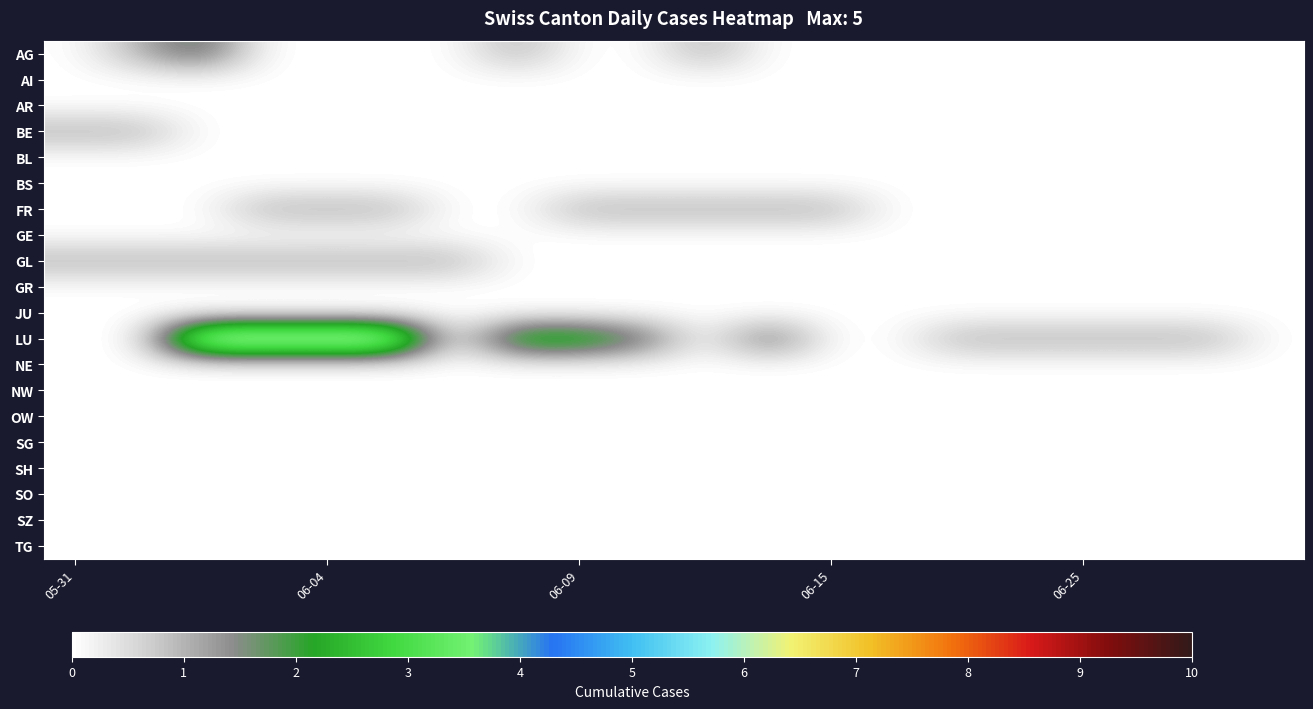

Reading left to right, list all the values displayed in this chart.

AG: 0	1	2	0	0	0	0	1	0	0	1	0	0	0	0	0	0	0	0	0
AI: 0	0	0	0	0	0	0	0	0	0	0	0	0	0	0	0	0	0	0	0
AR: 0	0	0	0	0	0	0	0	0	0	0	0	0	0	0	0	0	0	0	0
BE: 1	1	0	0	0	0	0	0	0	0	0	0	0	0	0	0	0	0	0	0
BL: 0	0	0	0	0	0	0	0	0	0	0	0	0	0	0	0	0	0	0	0
BS: 0	0	0	0	0	0	0	0	0	0	0	0	0	0	0	0	0	0	0	0
FR: 0	0	0	1	1	1	0	0	1	1	1	1	1	0	0	0	0	0	0	0
GE: 0	0	0	0	0	0	0	0	0	0	0	0	0	0	0	0	0	0	0	0
GL: 1	1	1	1	1	1	1	0	0	0	0	0	0	0	0	0	0	0	0	0
GR: 0	0	0	0	0	0	0	0	0	0	0	0	0	0	0	0	0	0	0	0
JU: 0	0	0	0	0	0	0	0	0	0	0	0	0	0	0	0	0	0	0	0
LU: 0	0	5	5	5	5	0	3	3	2	0	2	0	0	1	1	1	1	1	0
NE: 0	0	0	0	0	0	0	0	0	0	0	0	0	0	0	0	0	0	0	0
NW: 0	0	0	0	0	0	0	0	0	0	0	0	0	0	0	0	0	0	0	0
OW: 0	0	0	0	0	0	0	0	0	0	0	0	0	0	0	0	0	0	0	0
SG: 0	0	0	0	0	0	0	0	0	0	0	0	0	0	0	0	0	0	0	0
SH: 0	0	0	0	0	0	0	0	0	0	0	0	0	0	0	0	0	0	0	0
SO: 0	0	0	0	0	0	0	0	0	0	0	0	0	0	0	0	0	0	0	0
SZ: 0	0	0	0	0	0	0	0	0	0	0	0	0	0	0	0	0	0	0	0
TG: 0	0	0	0	0	0	0	0	0	0	0	0	0	0	0	0	0	0	0	0